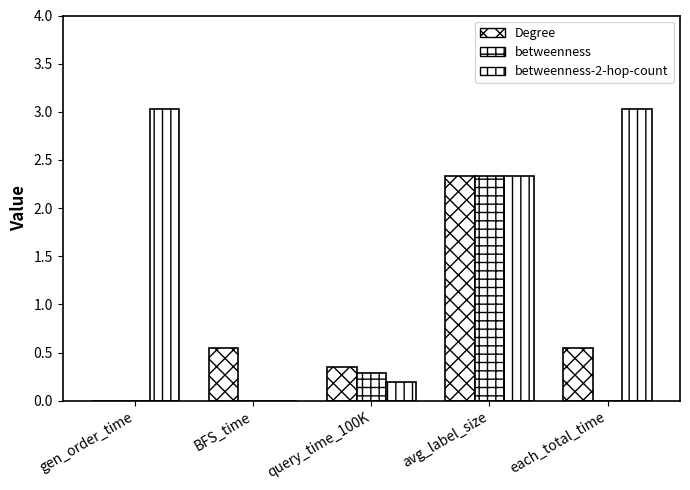

What is the value of the Degree bar at the 4th from the left?

2.3